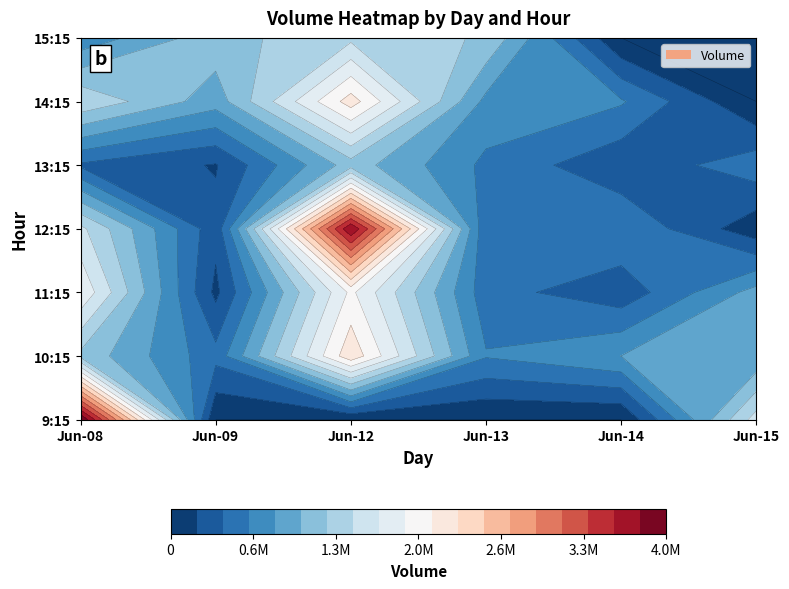

The value of 6_15 at 1 is 879226. True or false?

True